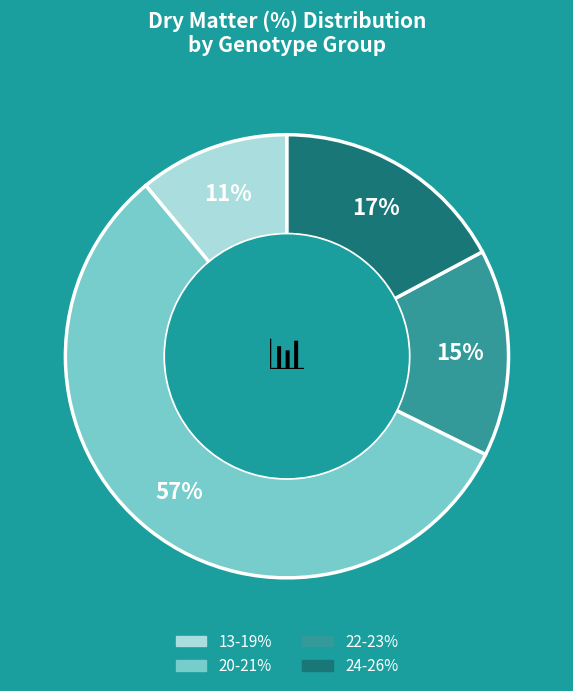

To the nearest percent, what is the average slice percentage?

25%